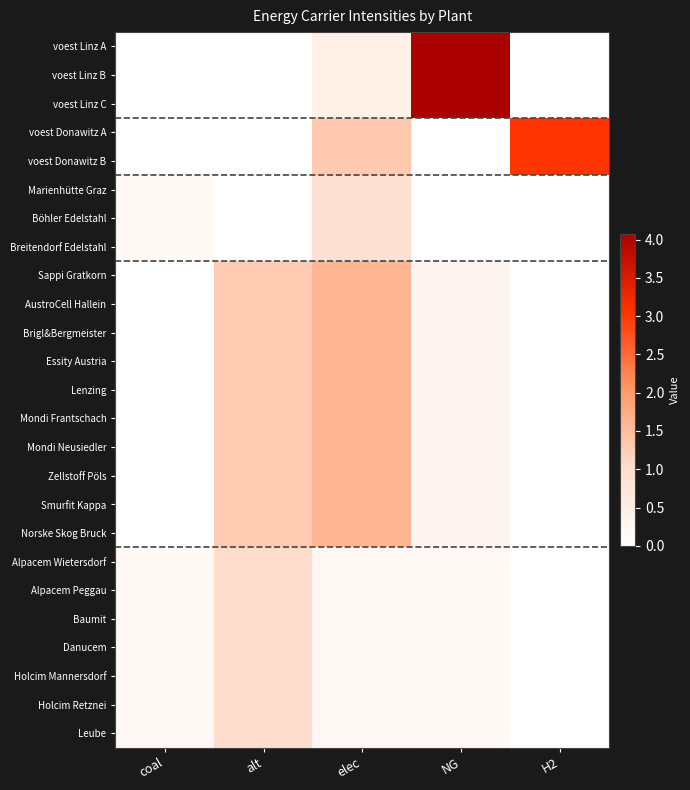

Which series has the largest range (max minus min)?

voest Linz A